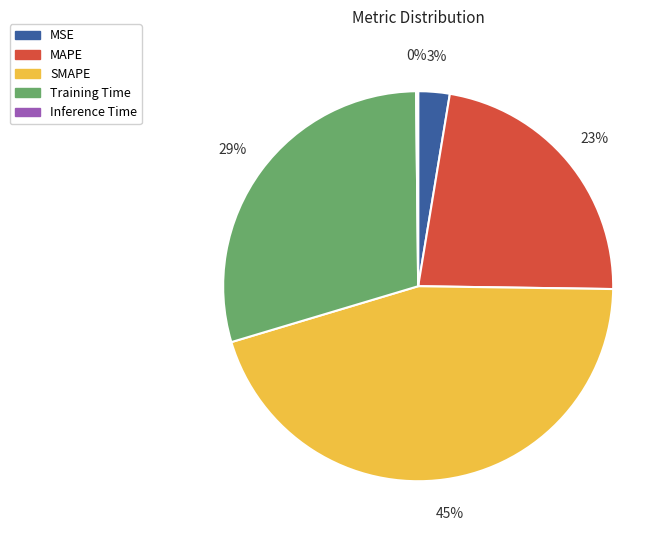

True or false: MSE accounts for 3% of the total.

True